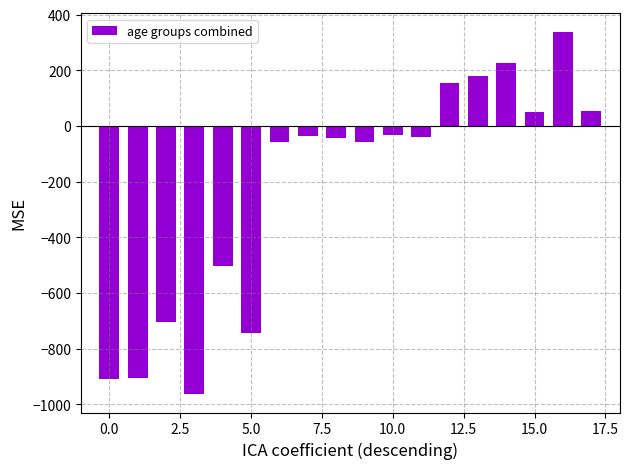

What is the difference between the second highest and minimum values?

1190